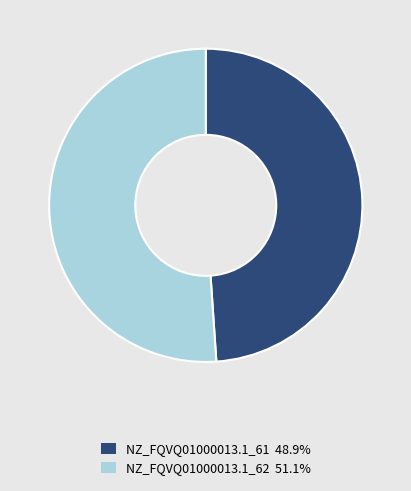

Is there any slice that represents more than half of the pie?

Yes